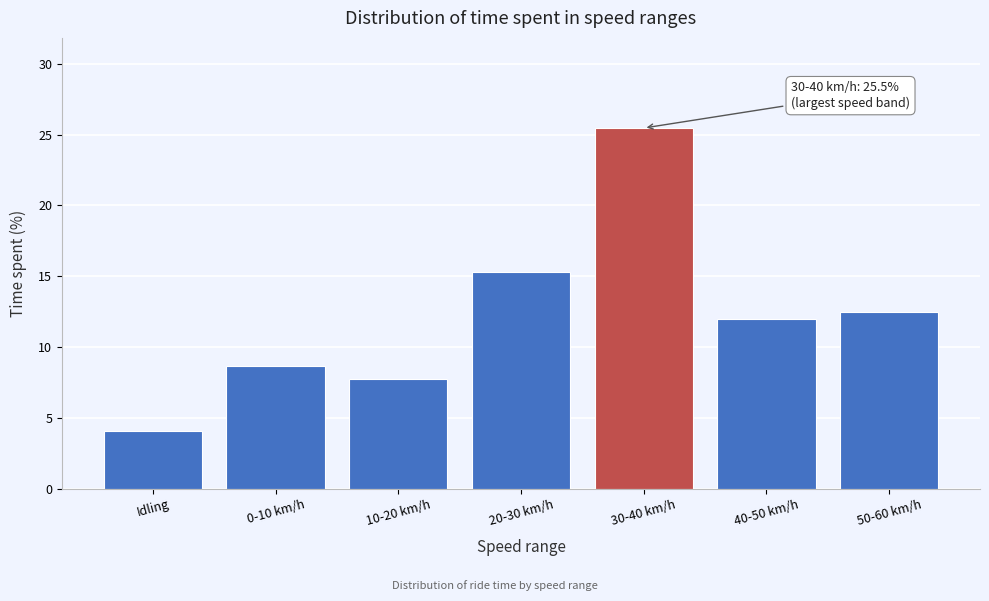

Reading left to right, list all the values displayed in this chart.

4.0	8.7	7.7	15.3	25.5	12.0	12.4